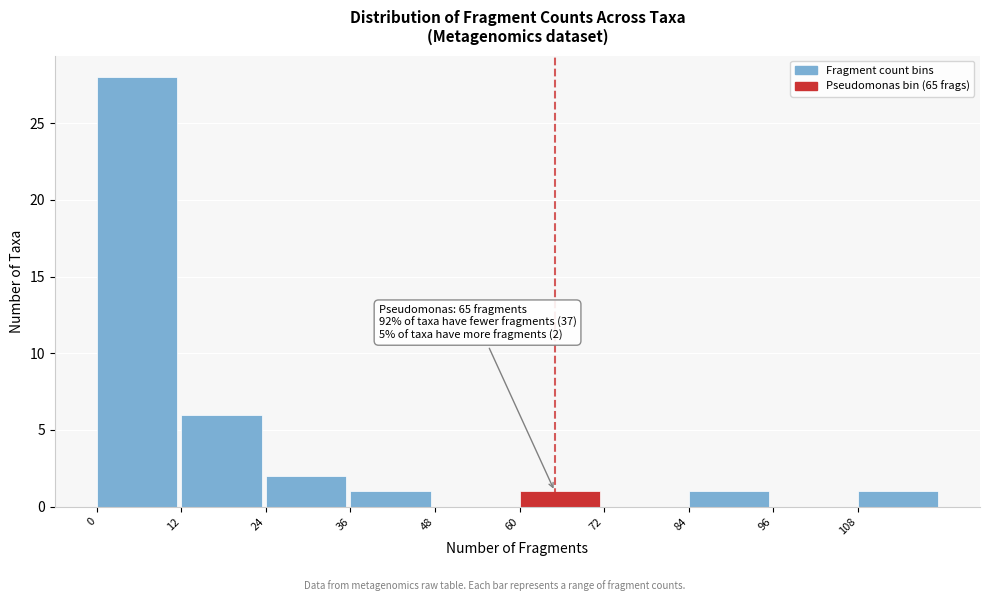

Which range on the x-axis has the tallest bar?

0 to 12